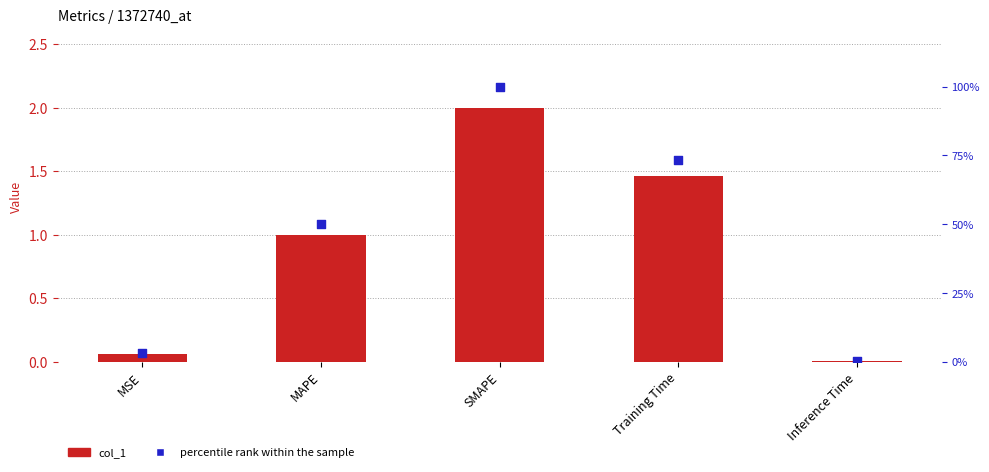

What is the total value across all series at Training Time?

74.7